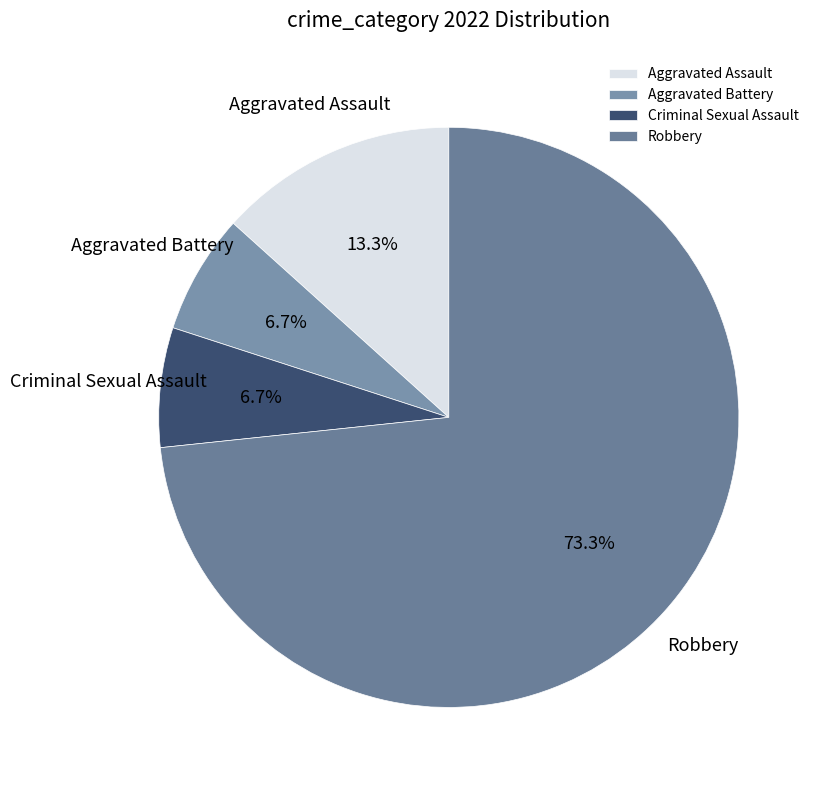

Is there any slice that represents more than half of the pie?

Yes